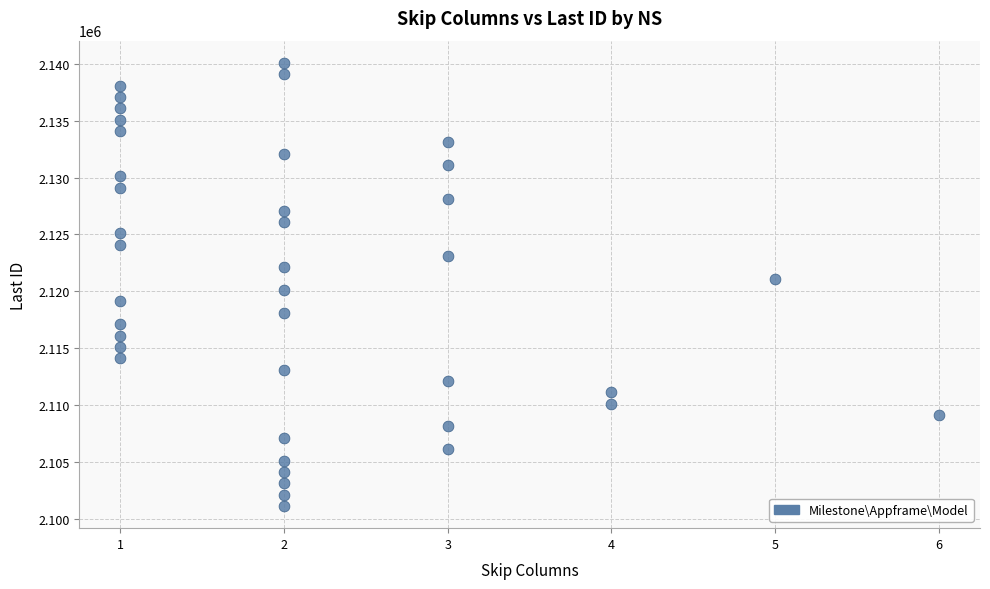

What is the range of X values (max minus min)?

5